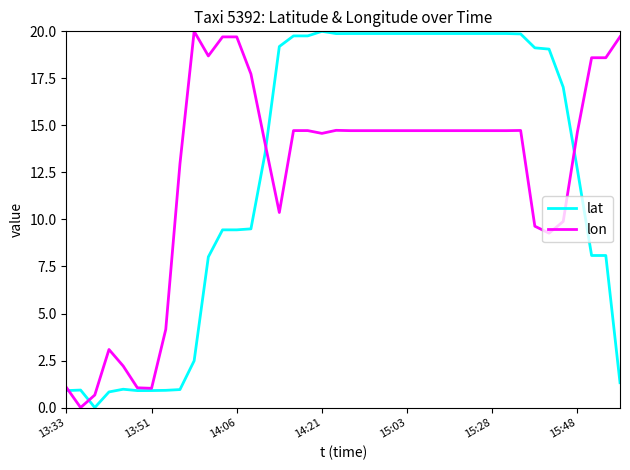

What is the greatest value displayed?

20.0